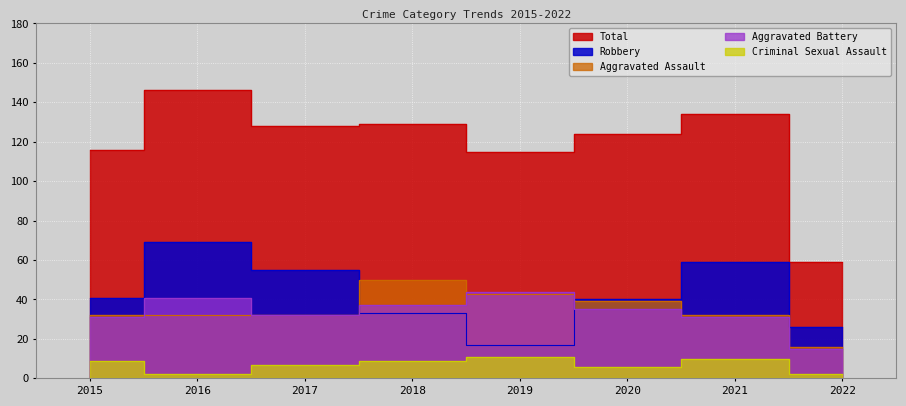

At which category does Criminal Sexual Assault reach its first local peak?

2019